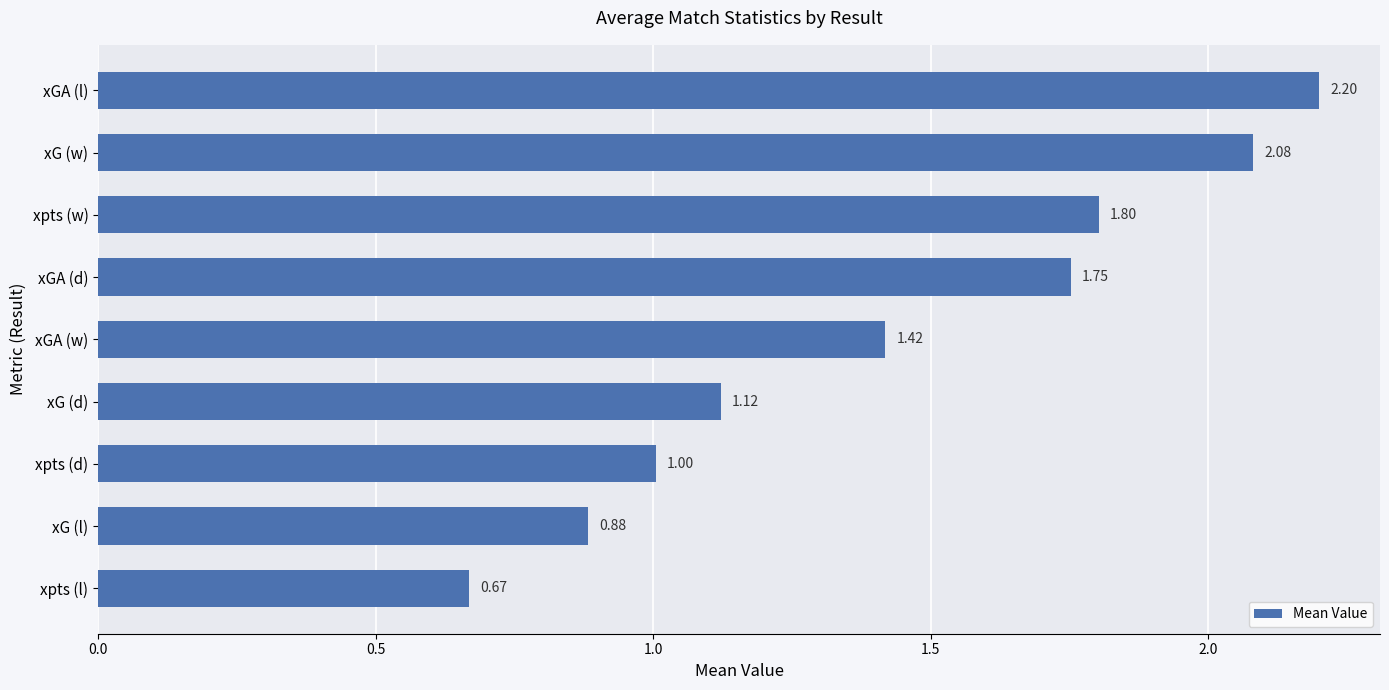

Between xG (l) and xGA (d), which is larger?

xGA (d)